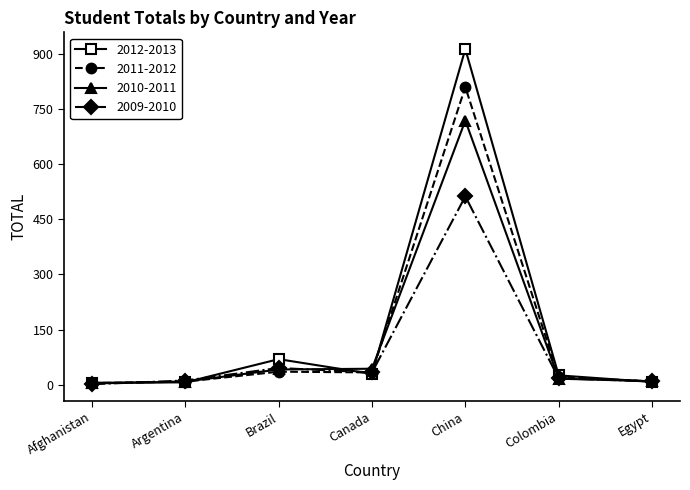

How many data points does each series have?

7